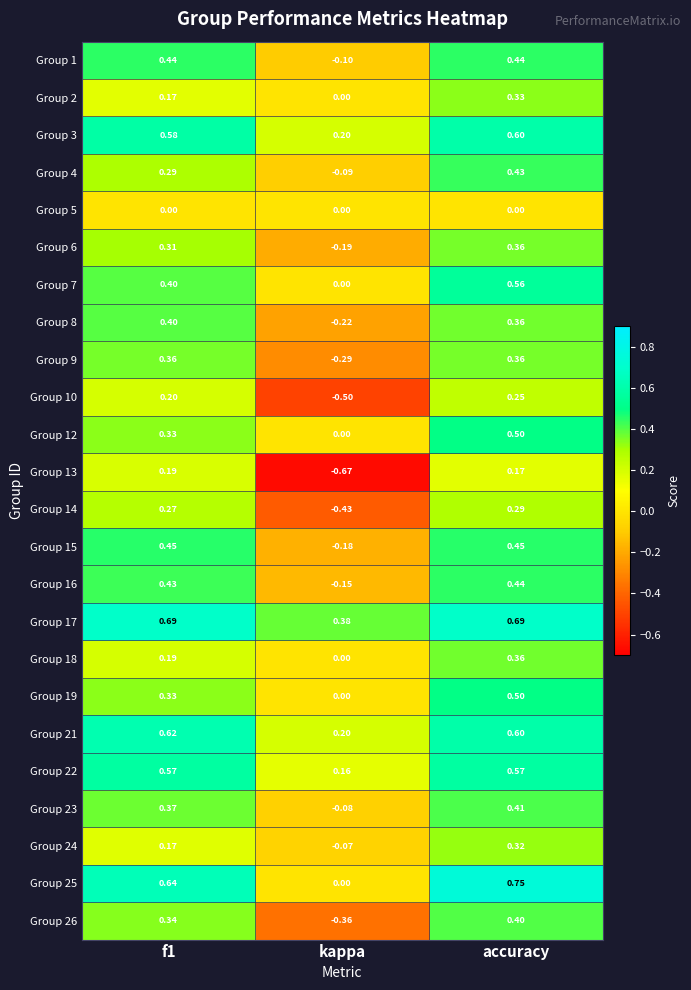

Is the value of Group 14 at f1 greater than the value of Group 23 at accuracy?

No